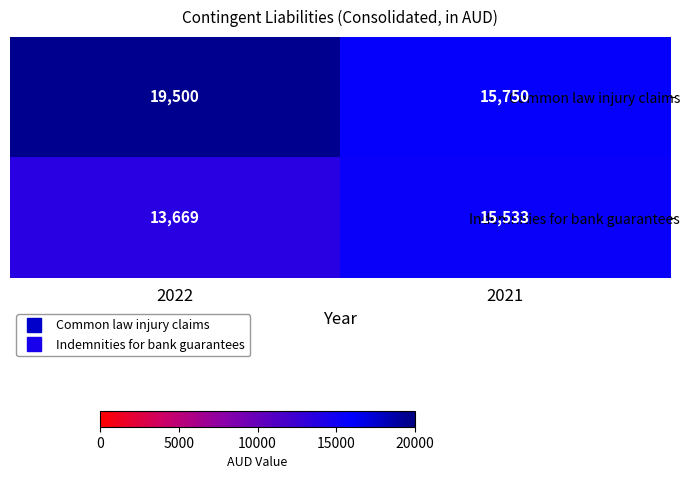

What value does the Indemnities for bank guarantees series have at 2022?

13669